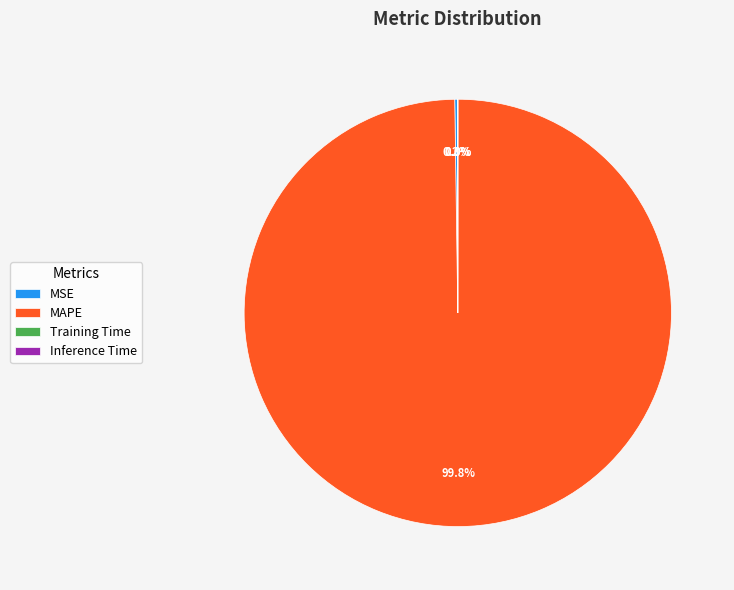

Is there any slice that represents more than half of the pie?

Yes